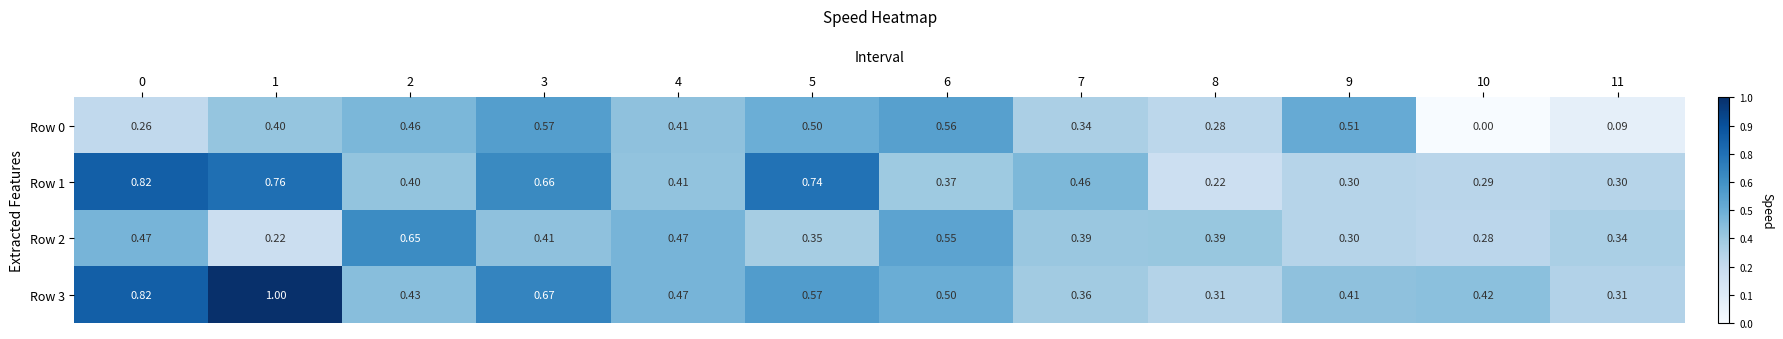

Is the value of Row 3 at 2 greater than the value of Row 2 at 10?

Yes